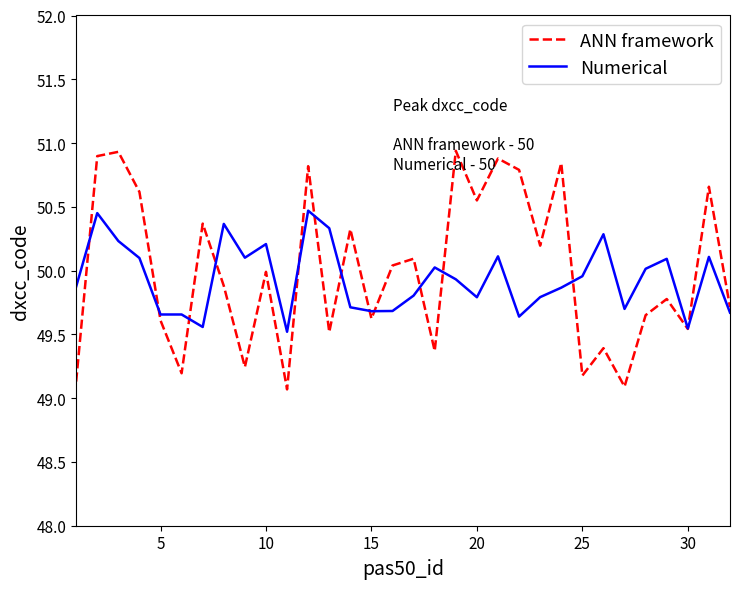

What is the greatest value displayed?

50.9